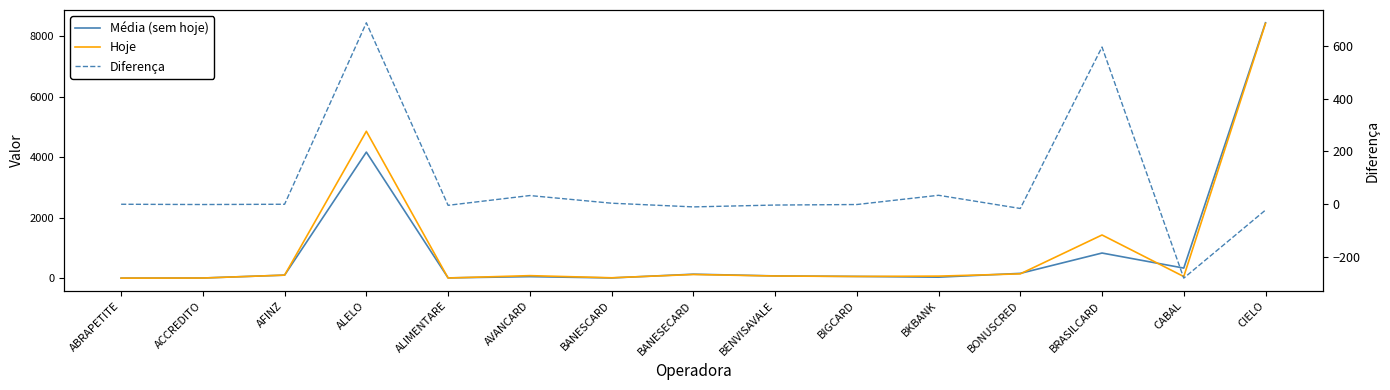

True or false: Diferença and Média (sem hoje) cross at least once.

False